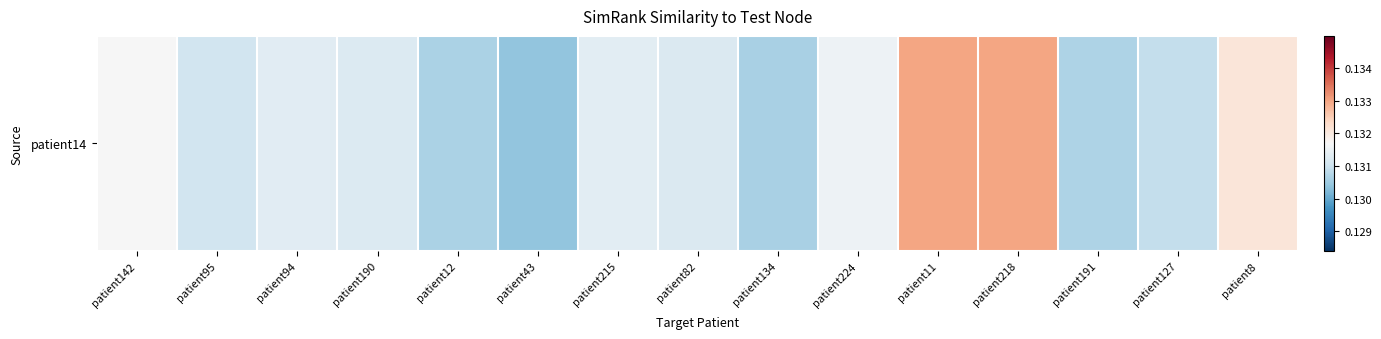

Reading left to right, list all the values displayed in this chart.

0.1	0.1	0.1	0.1	0.1	0.1	0.1	0.1	0.1	0.1	0.1	0.1	0.1	0.1	0.1